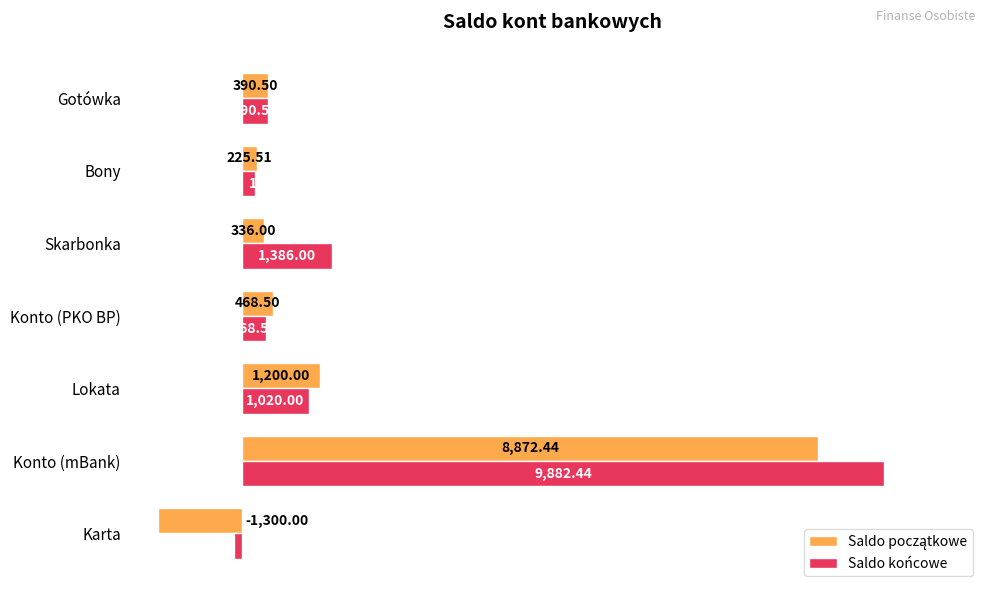

What is the sum of the Saldo końcowe values at Bony and Karta?

60.5